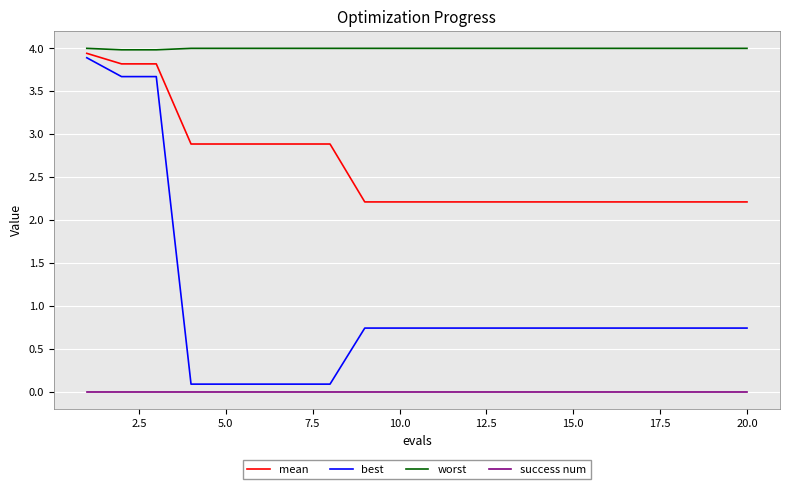

Which series has the widest spread of values?

best